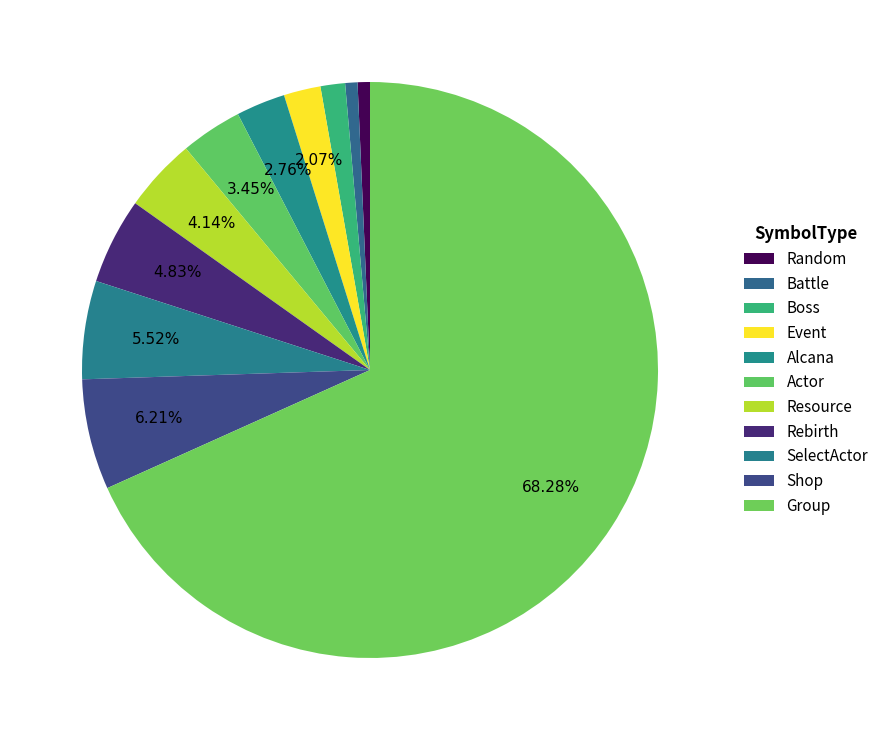

Does Shop account for over 50% of the chart?

No